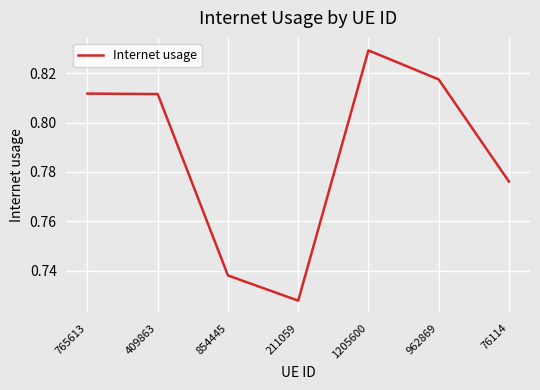

How many values are between 0 and 1?

7